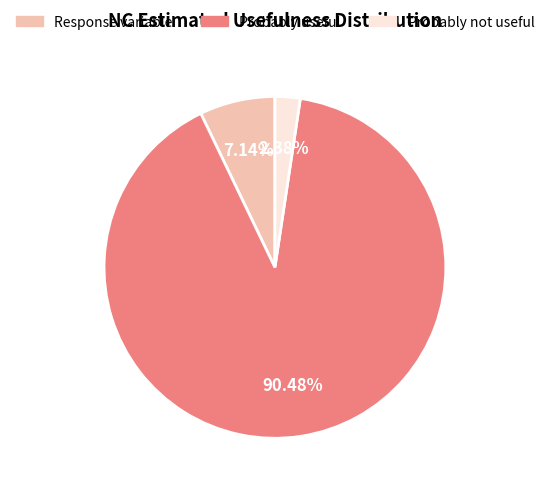

Which slice is the smallest?

Probably not useful